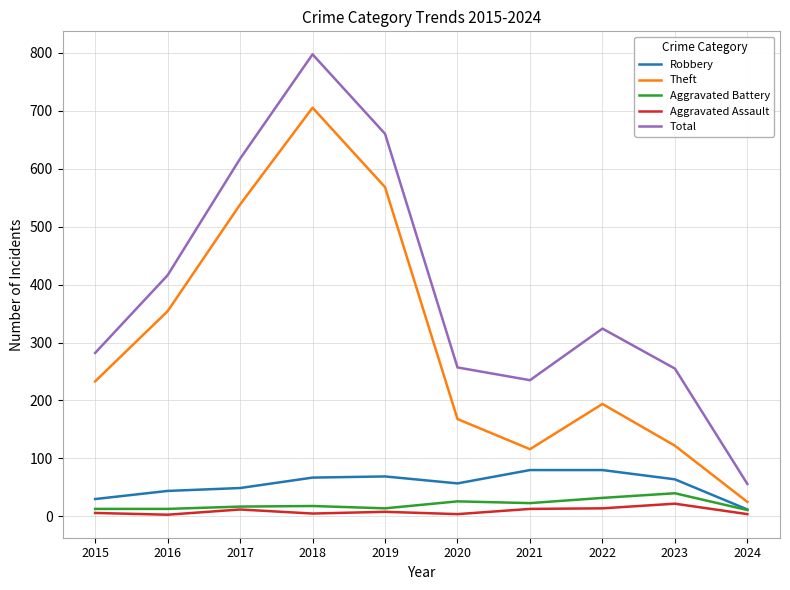

True or false: Aggravated Assault and Total intersect in this chart.

False